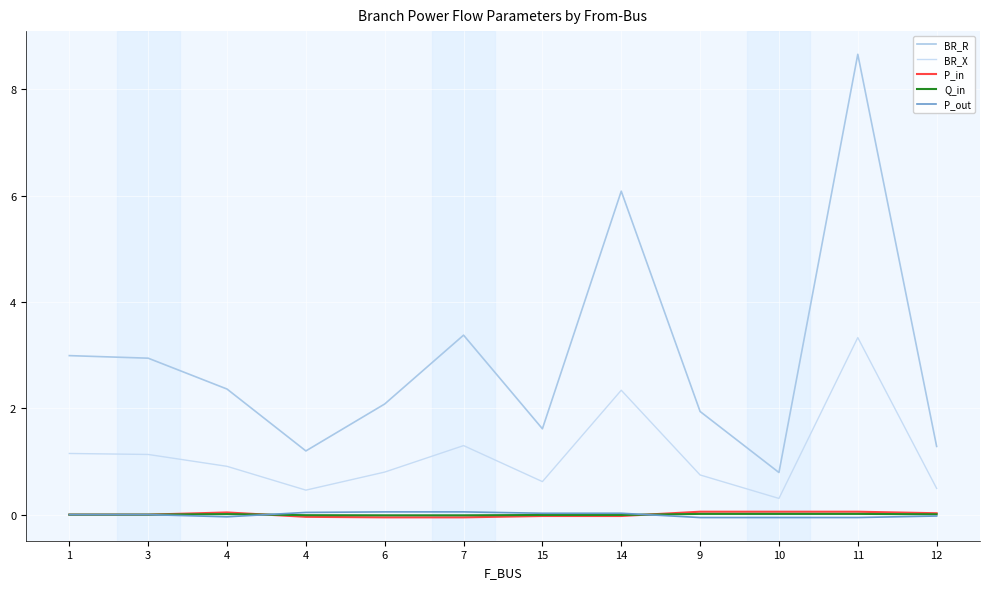

The Q_in series shows 0.0 at 11. True or false?

True